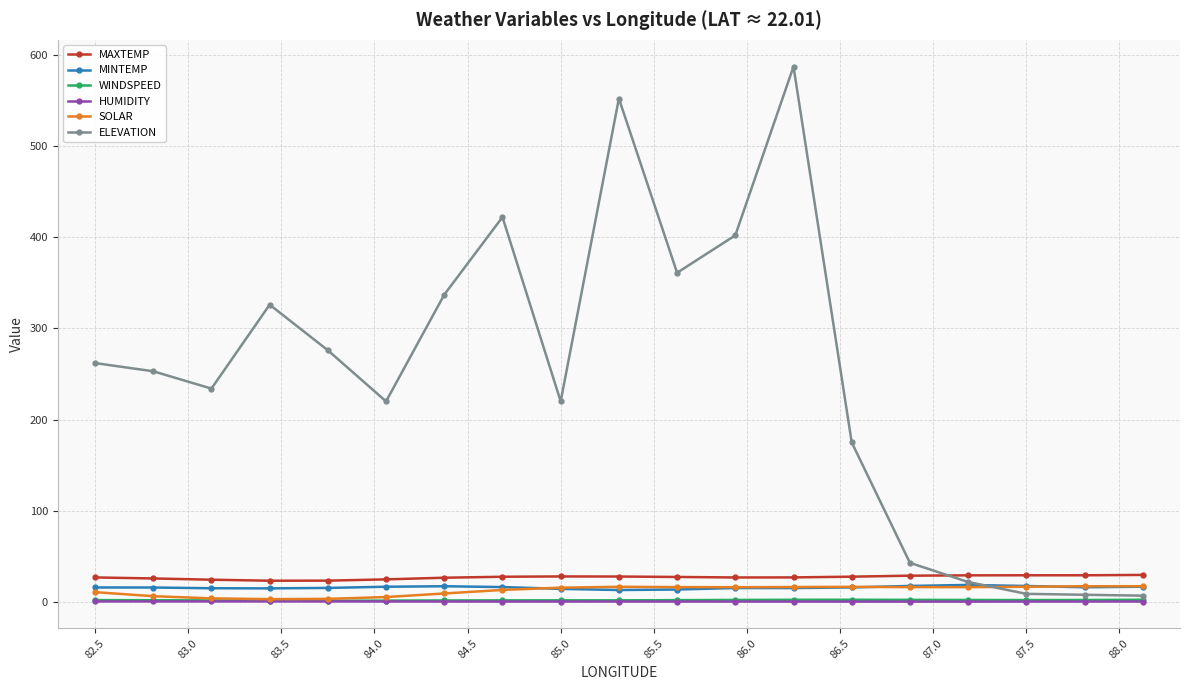

What is the value of the ELEVATION point at the 6th from the left?

220.0